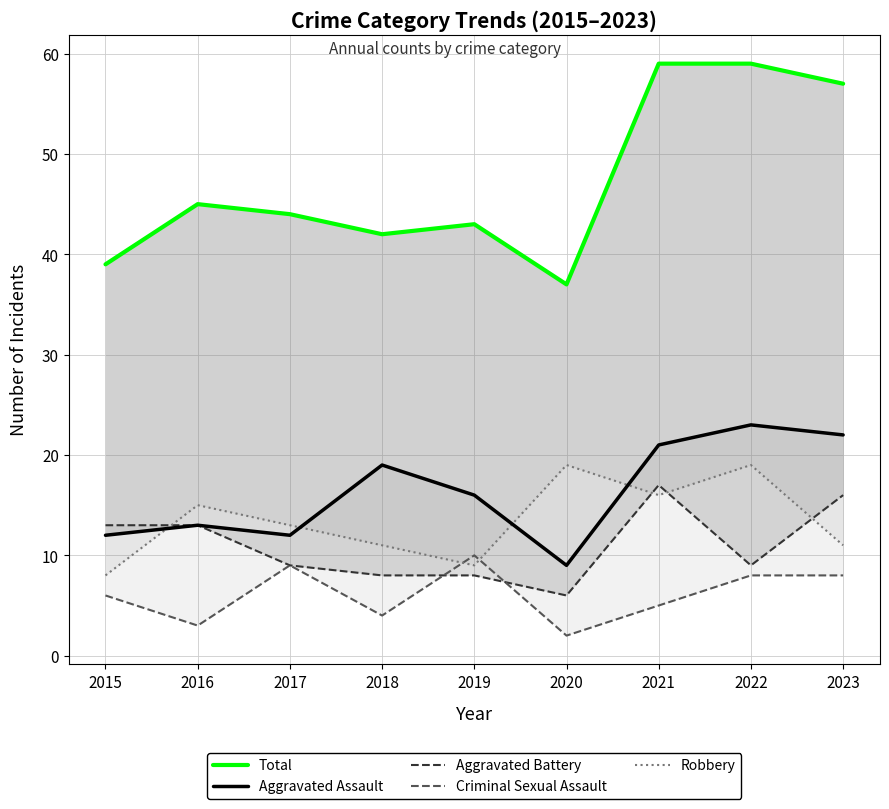

Is the value of Aggravated Battery at 2016 greater than the value of Total at 2020?

No